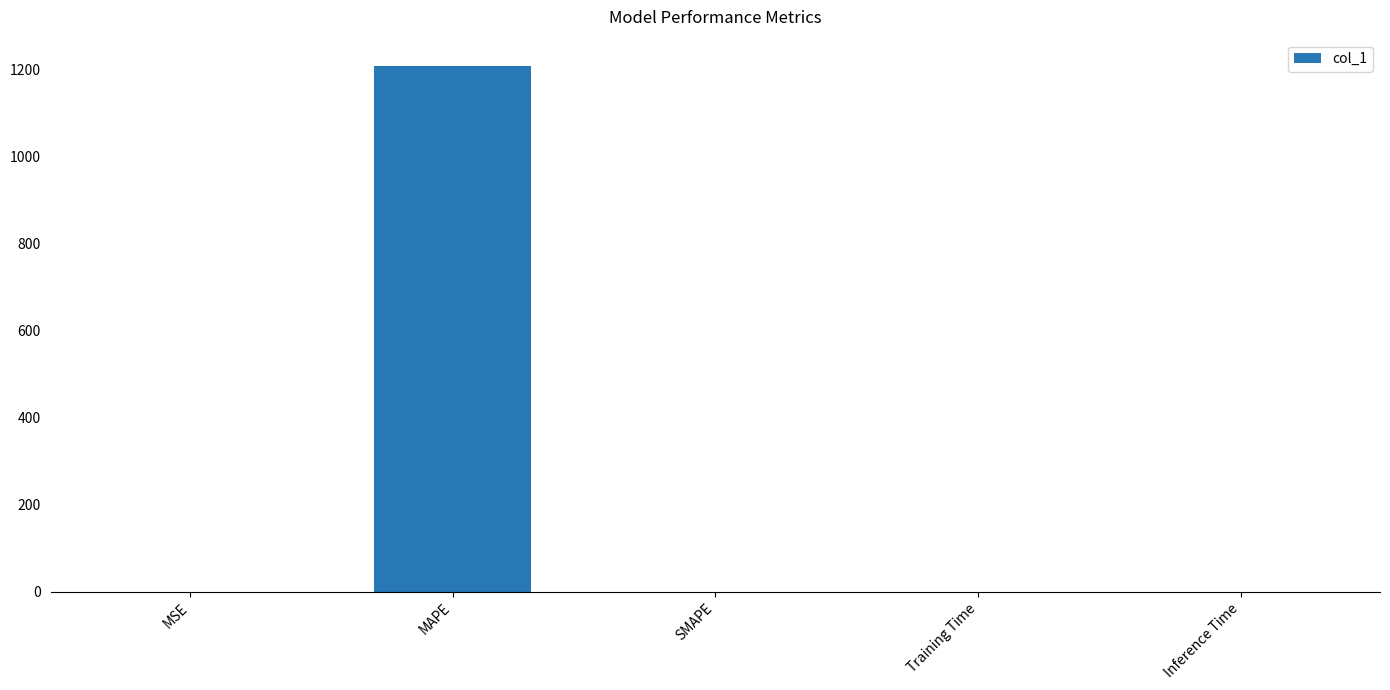

True or false: the data shows 0.0 at Inference Time.

True